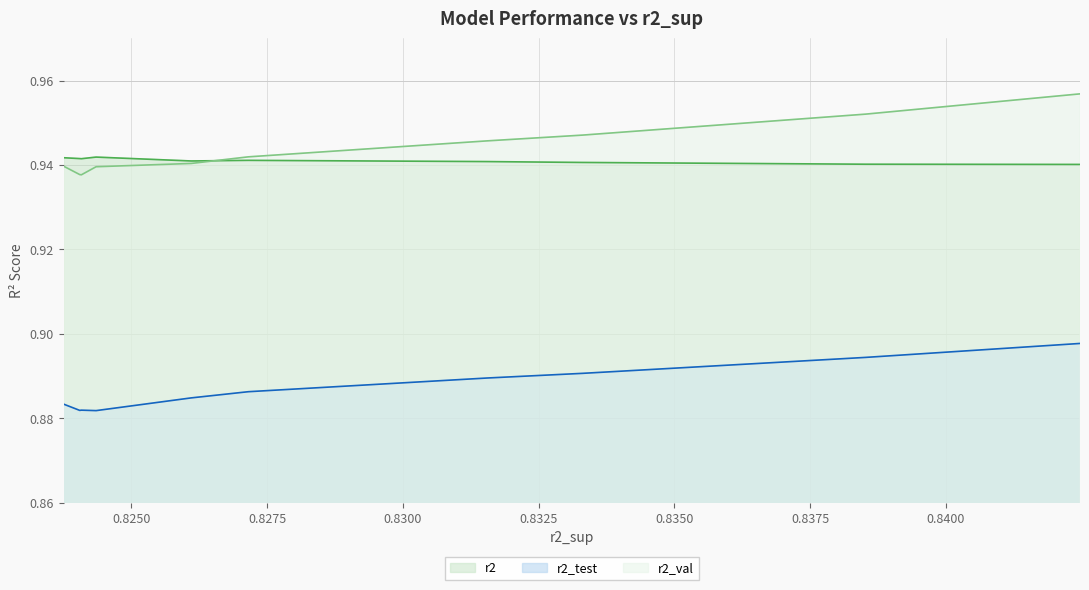

List the series in order of their peak value, lowest first.

r2_test, r2, r2_val